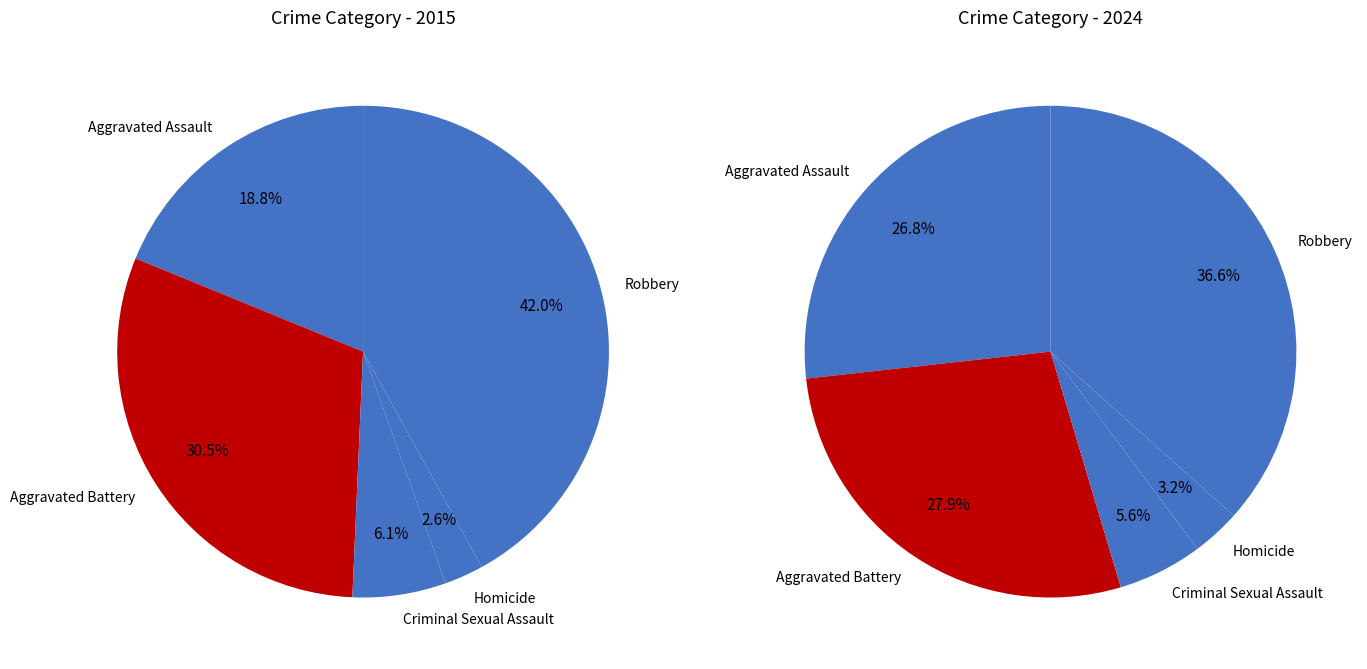

Is there a majority slice in this chart?

No